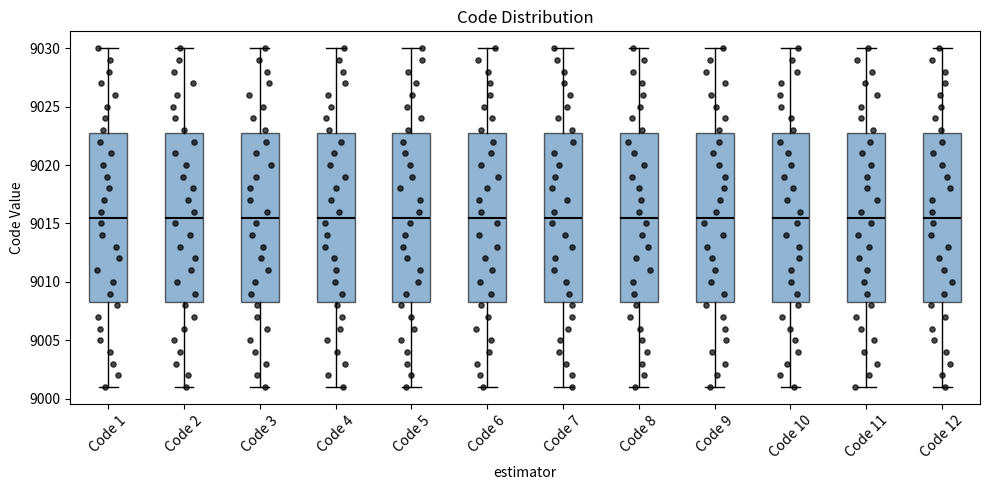

Reading left to right, transcribe this box plot: for each box, give where its median line is, the range the box spans, and where its two whiskers end, as read against the y-axis. The values are not printed on the chart, so give them approximately, as read against the axis.

Code 1: median 9015.5, box 9008.5 to 9023.0, whiskers 9001.0 to 9030.0
Code 2: median 9015.5, box 9008.5 to 9023.0, whiskers 9001.0 to 9030.0
Code 3: median 9015.5, box 9008.5 to 9023.0, whiskers 9001.0 to 9030.0
Code 4: median 9015.5, box 9008.5 to 9023.0, whiskers 9001.0 to 9030.0
Code 5: median 9015.5, box 9008.5 to 9023.0, whiskers 9001.0 to 9030.0
Code 6: median 9015.5, box 9008.5 to 9023.0, whiskers 9001.0 to 9030.0
Code 7: median 9015.5, box 9008.5 to 9023.0, whiskers 9001.0 to 9030.0
Code 8: median 9015.5, box 9008.5 to 9023.0, whiskers 9001.0 to 9030.0
Code 9: median 9015.5, box 9008.5 to 9023.0, whiskers 9001.0 to 9030.0
Code 10: median 9015.5, box 9008.5 to 9023.0, whiskers 9001.0 to 9030.0
Code 11: median 9015.5, box 9008.5 to 9023.0, whiskers 9001.0 to 9030.0
Code 12: median 9015.5, box 9008.5 to 9023.0, whiskers 9001.0 to 9030.0